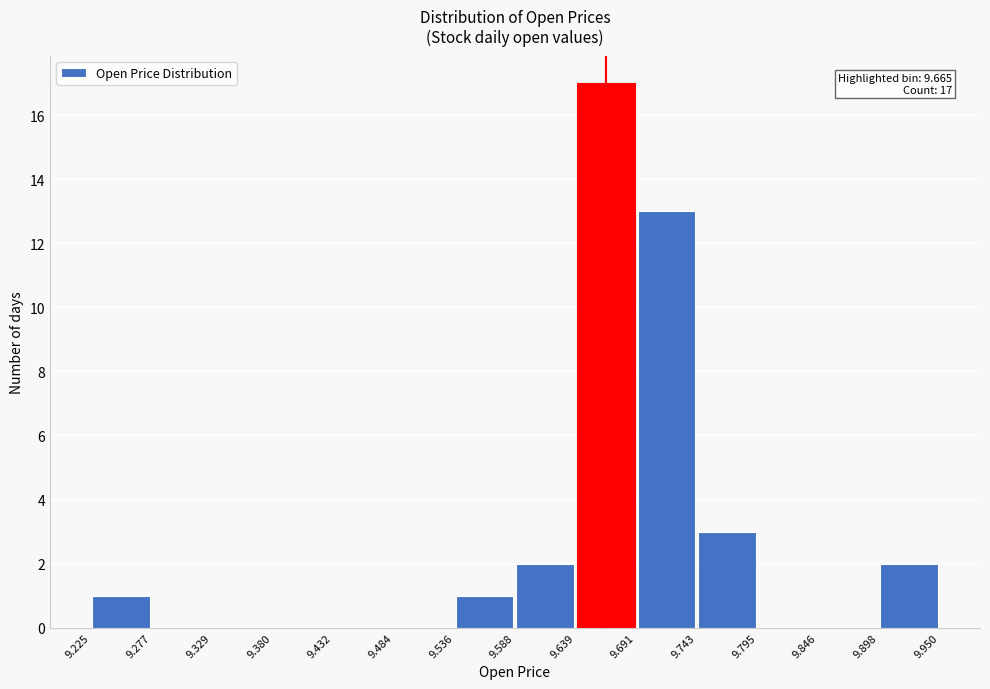

Which range on the x-axis has the tallest bar?

9.639 to 9.691